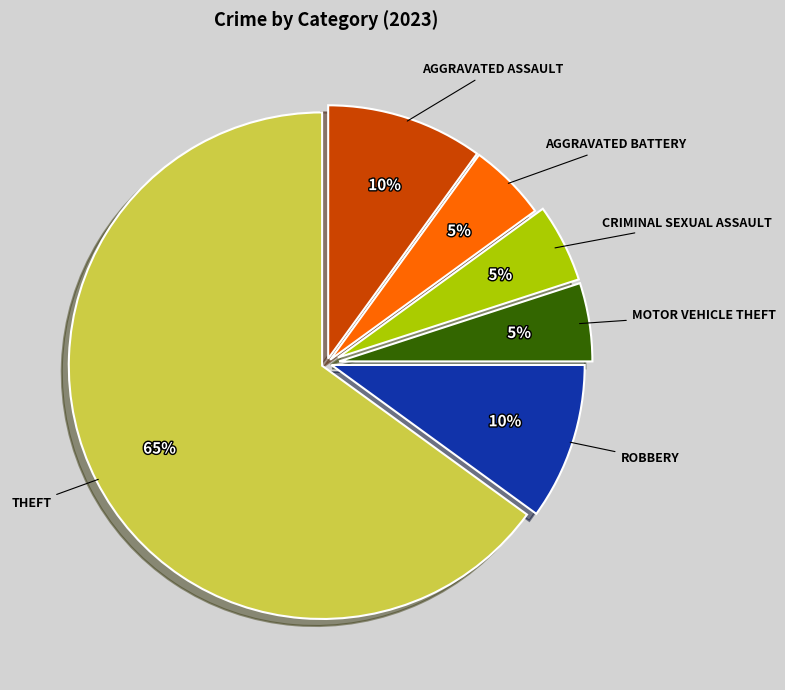

To the nearest percent, what is the difference between the largest and smallest slice percentages?

60%